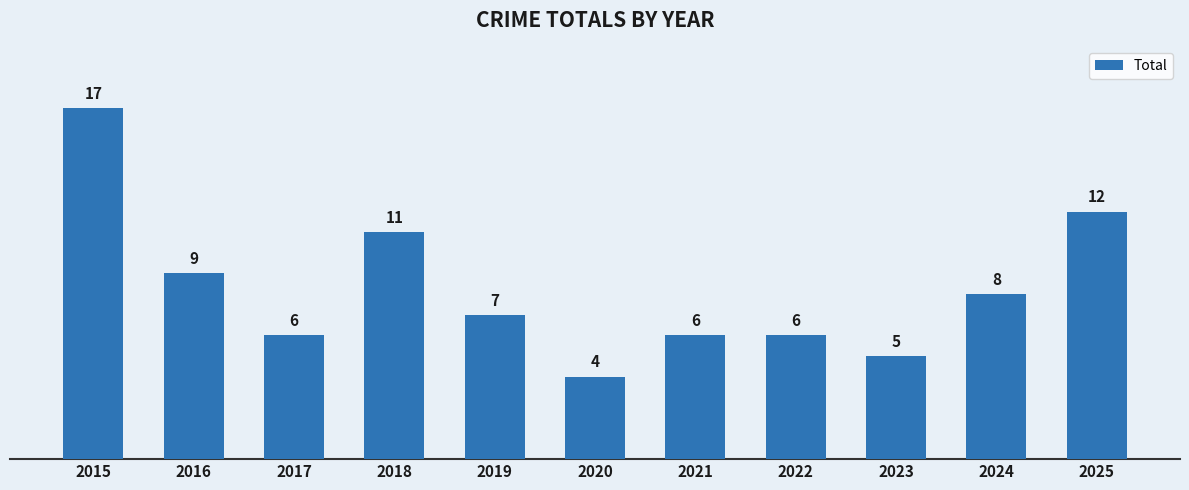

Are the bars grouped side by side (vs. stacked)?

No